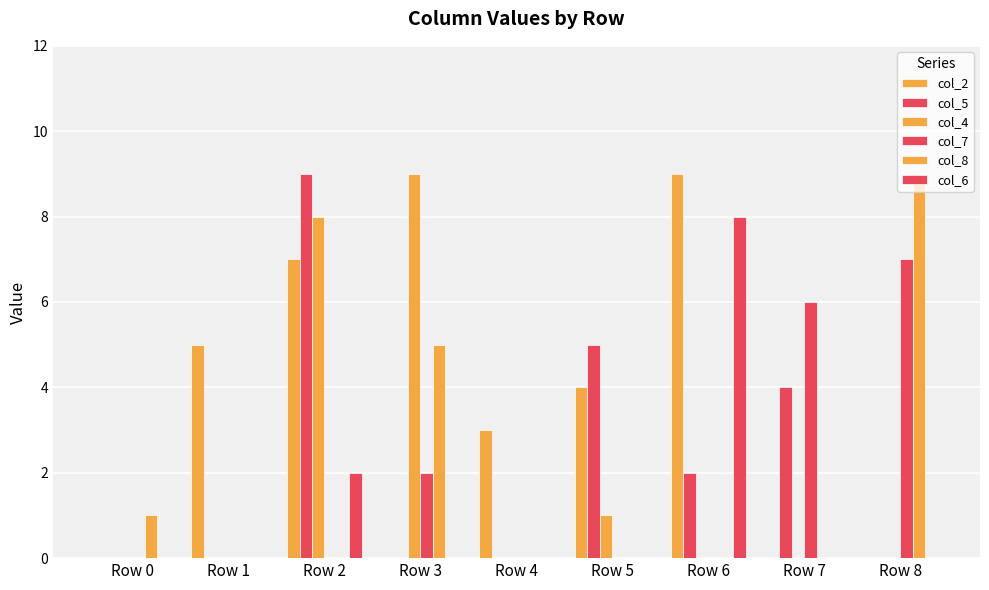

How many groups of bars are there?

9